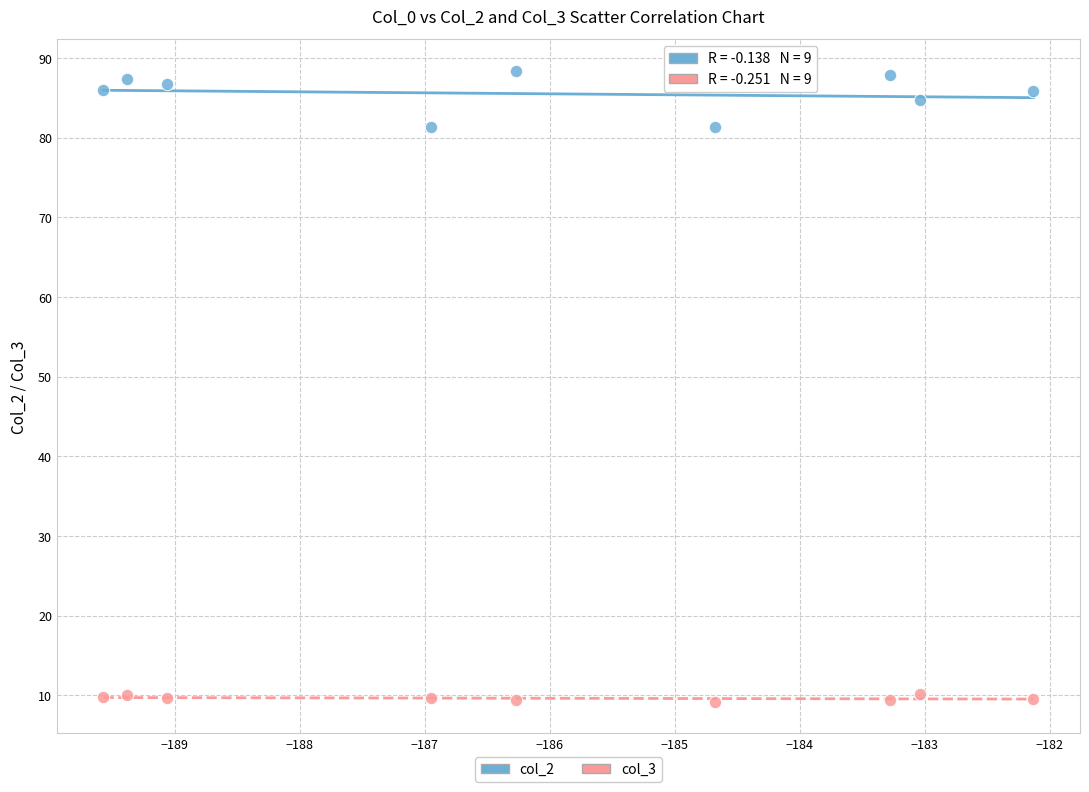

Across all data points, what is the range of X values (max minus min)?

7.4